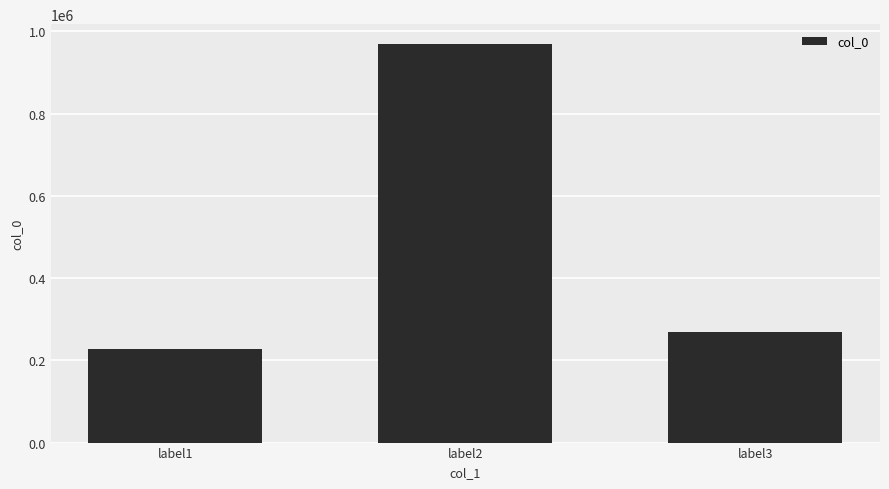

Which label corresponds to the smallest value in the chart?

label1